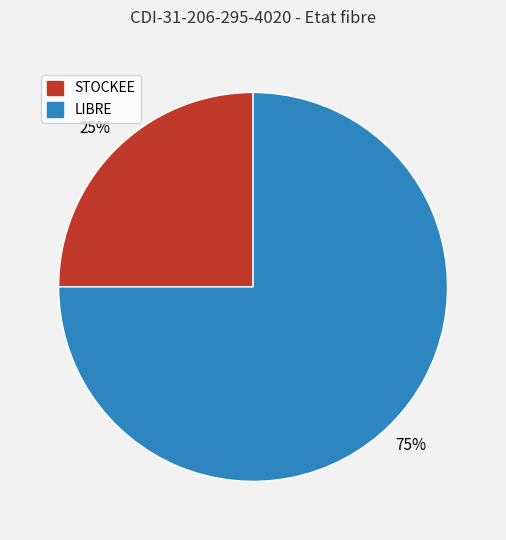

Rank the categories by value from lowest to highest.

STOCKEE, LIBRE